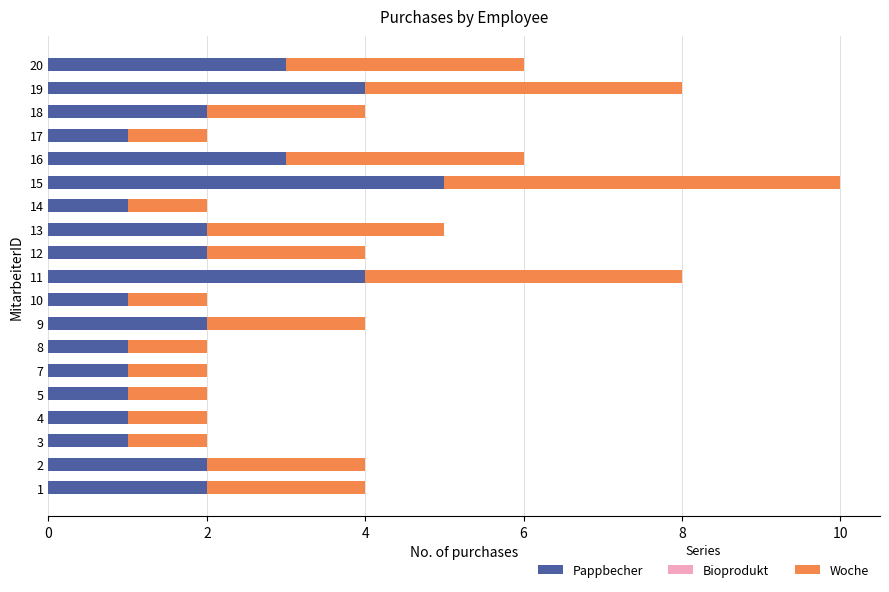

True or false: Pappbecher has a value of 3 at 20.

True